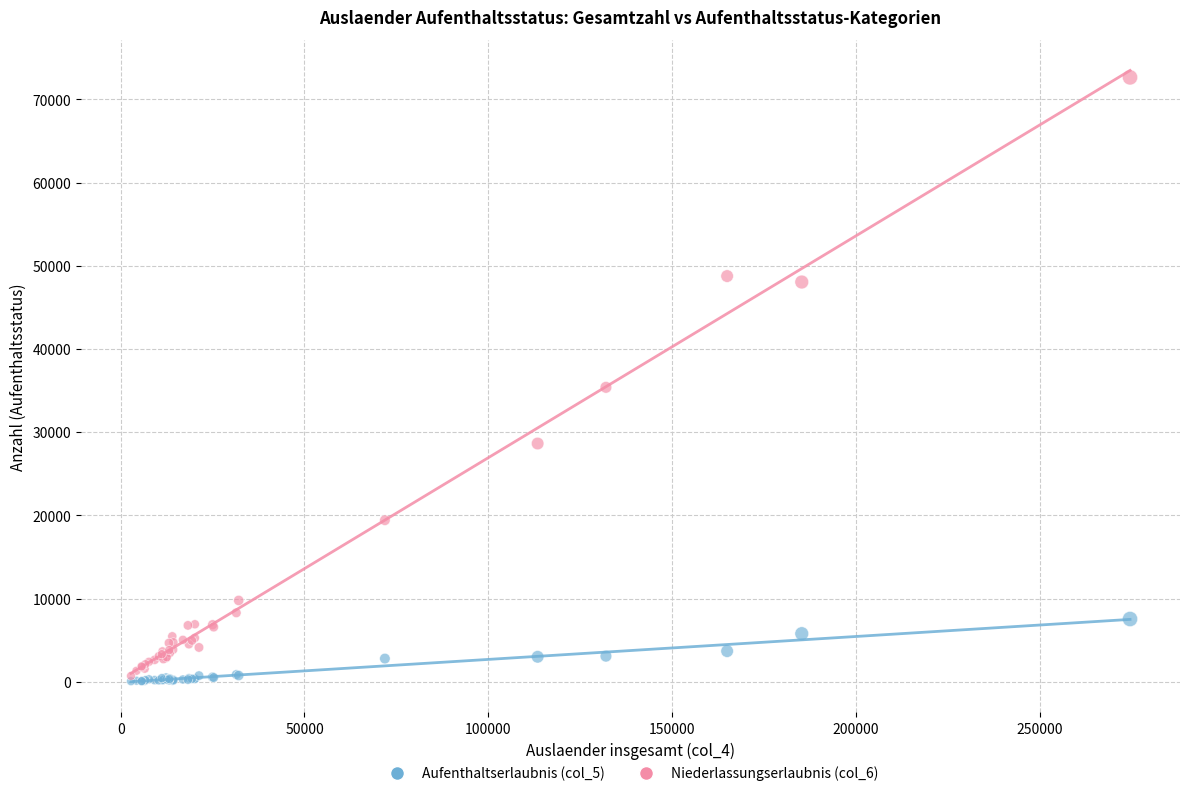

What are all the series names shown in the legend?

Aufenthaltserlaubnis (col_5), Niederlassungserlaubnis (col_6)